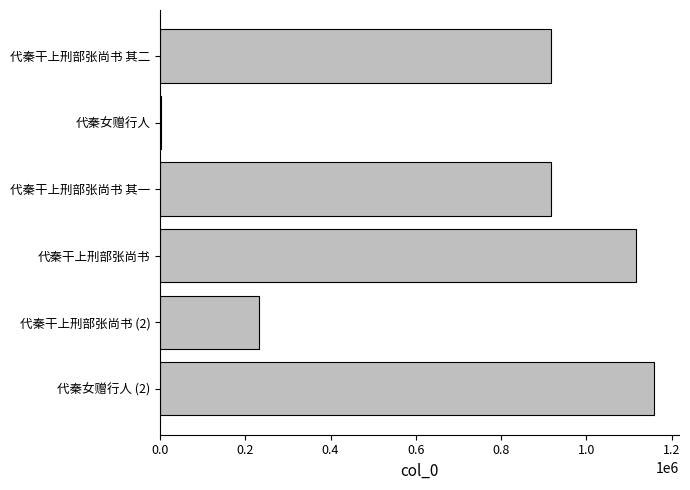

Is it true that the value at 代秦干上刑部张尚书 is 1115965?

True